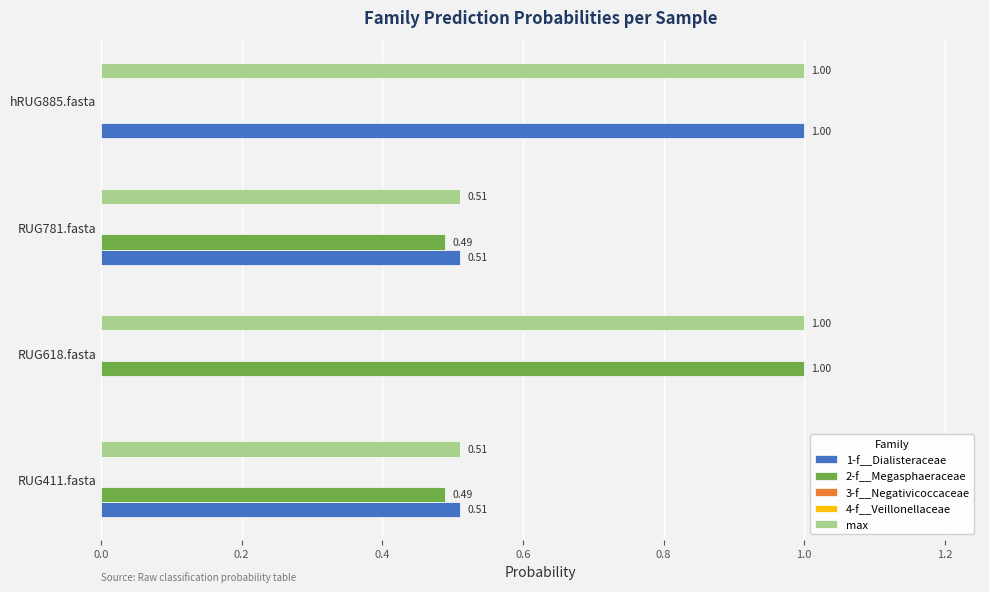

What is the sum of all 1-f__Dialisteraceae values?

2.0